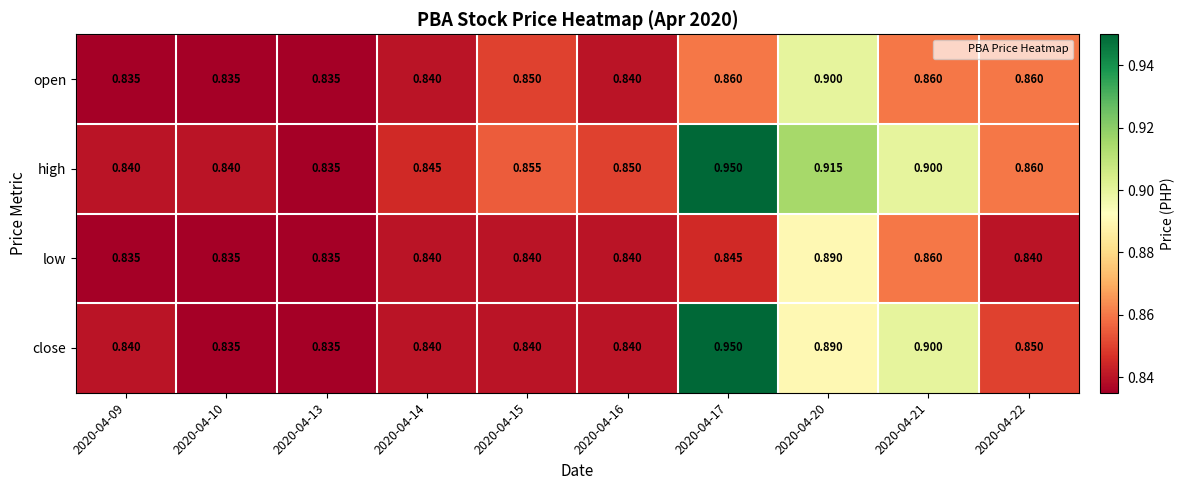

Which series has the largest total across all categories?

high